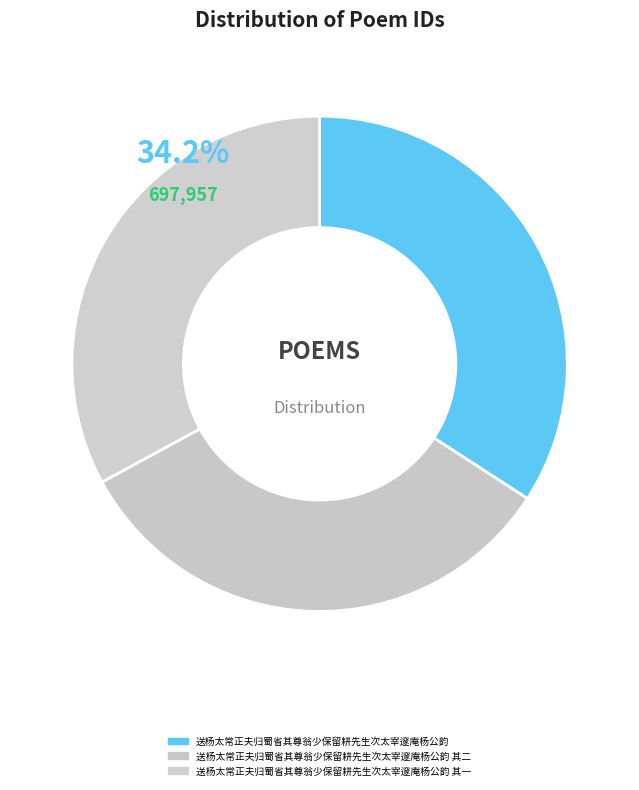

To the nearest percent, what is the combined percentage of 送杨太常正夫归蜀省其尊翁少保留耕先生次太宰邃庵杨公韵 其二 and 送杨太常正夫归蜀省其尊翁少保留耕先生次太宰邃庵杨公韵 其一?

66%